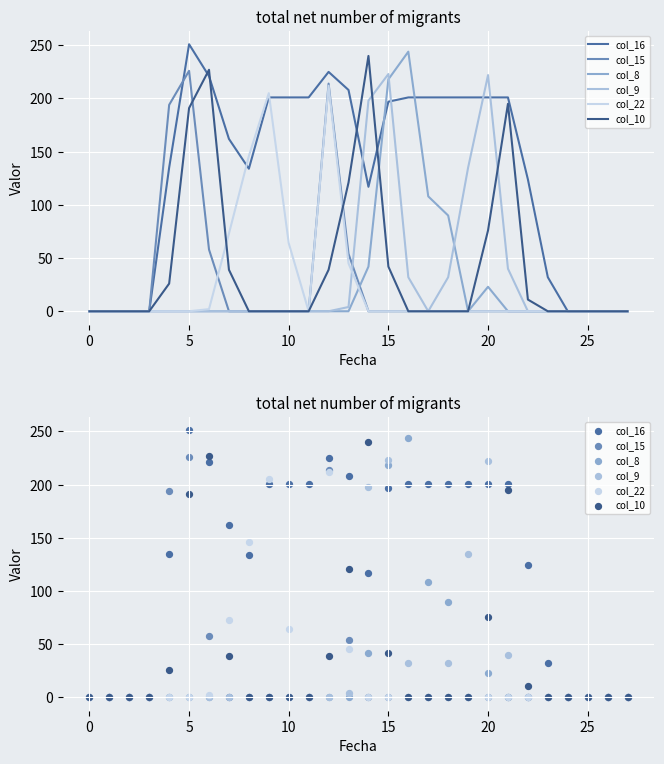

Which series contains the lowest Y value?

col_16